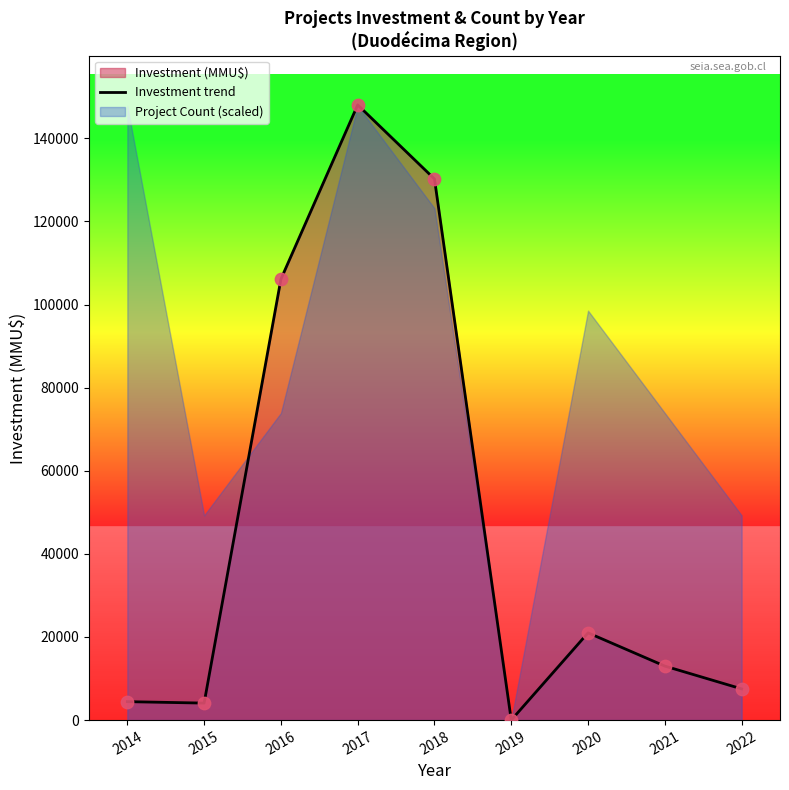

Which has a higher value, 2018 or 2016?

2018